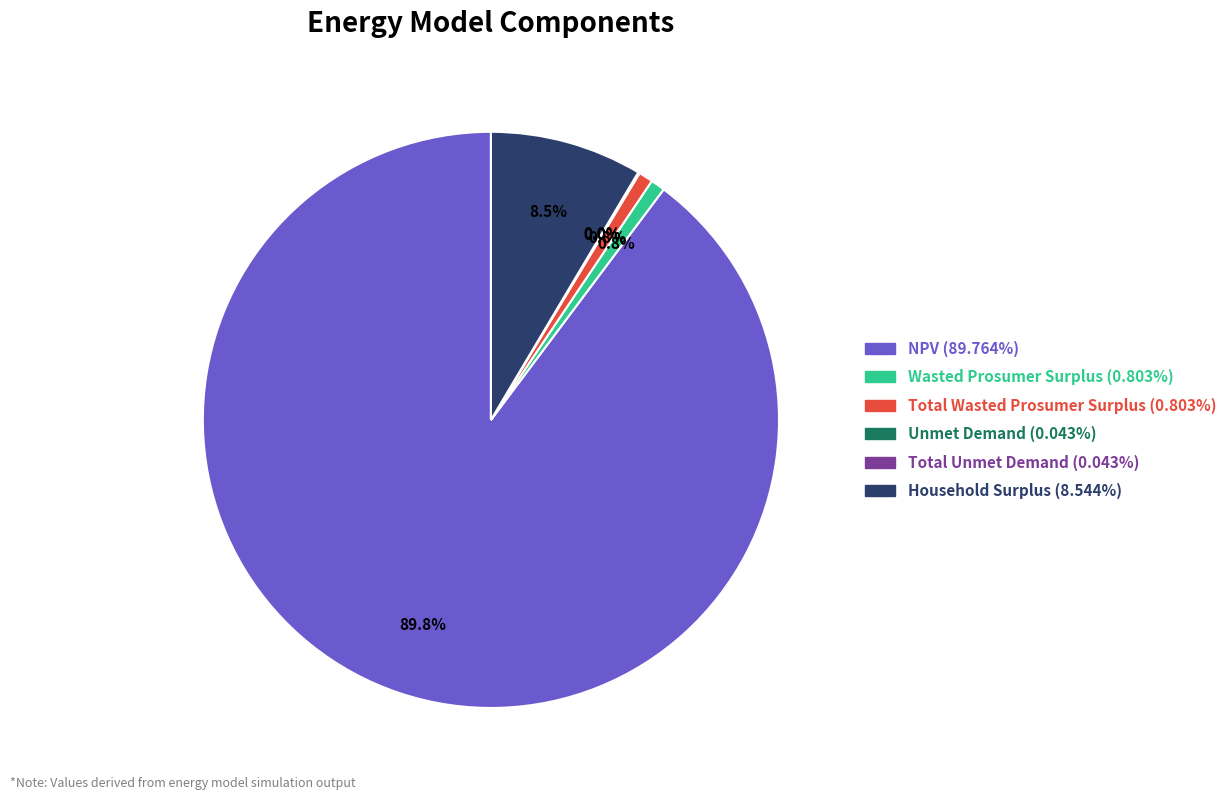

What is the largest slice in the pie chart?

NPV